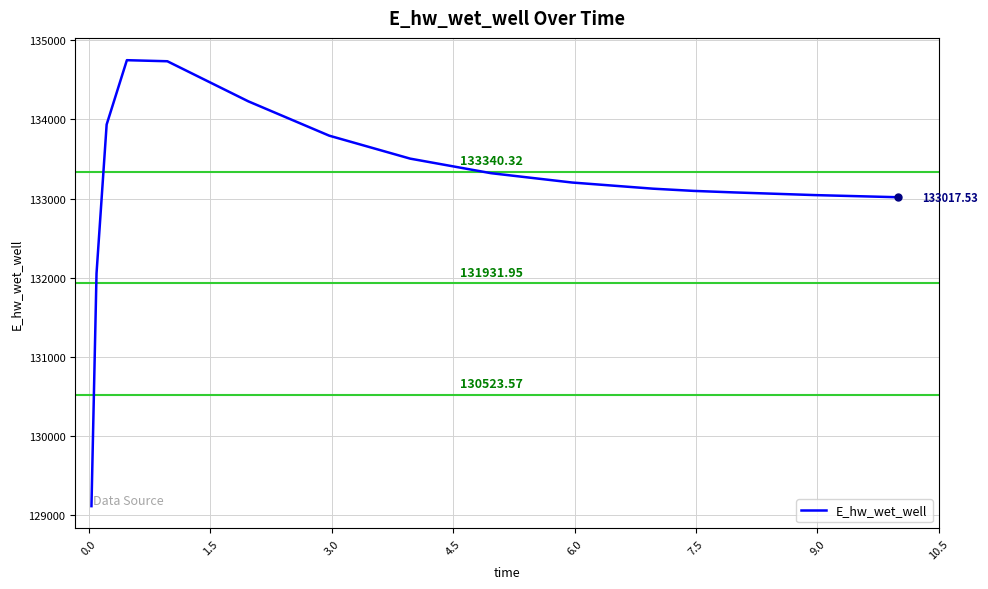

What is the difference between the maximum and minimum values?

5633.5